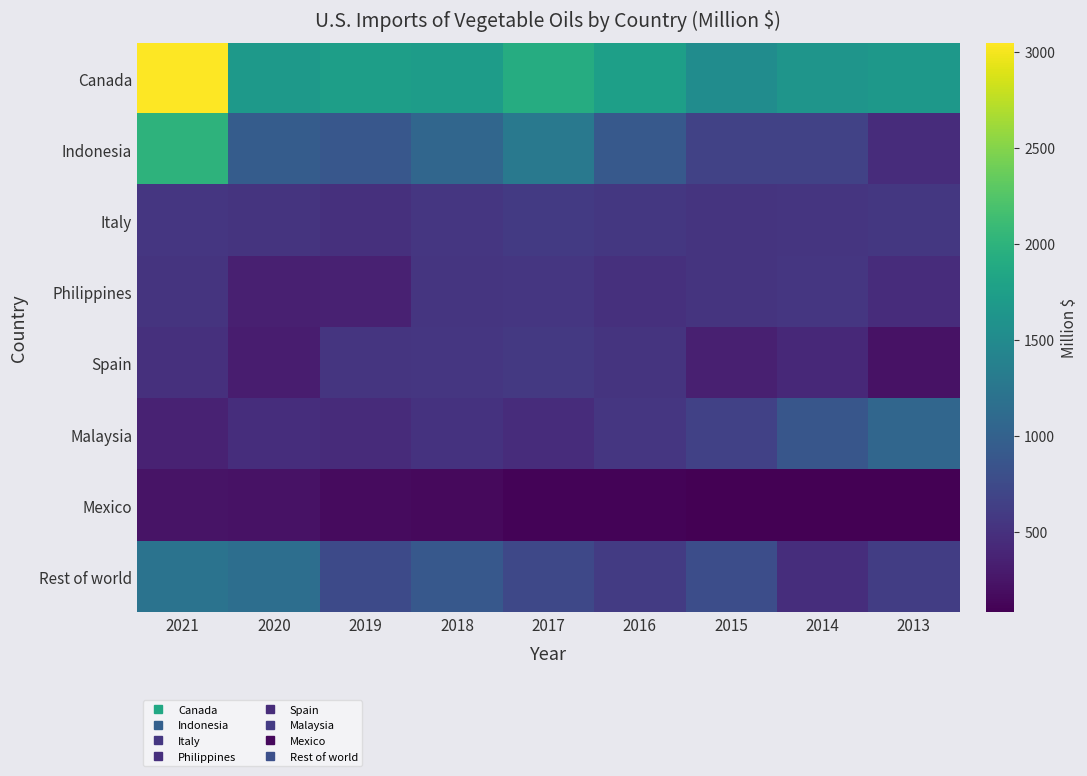

What is the maximum value shown in the chart?

3048.0